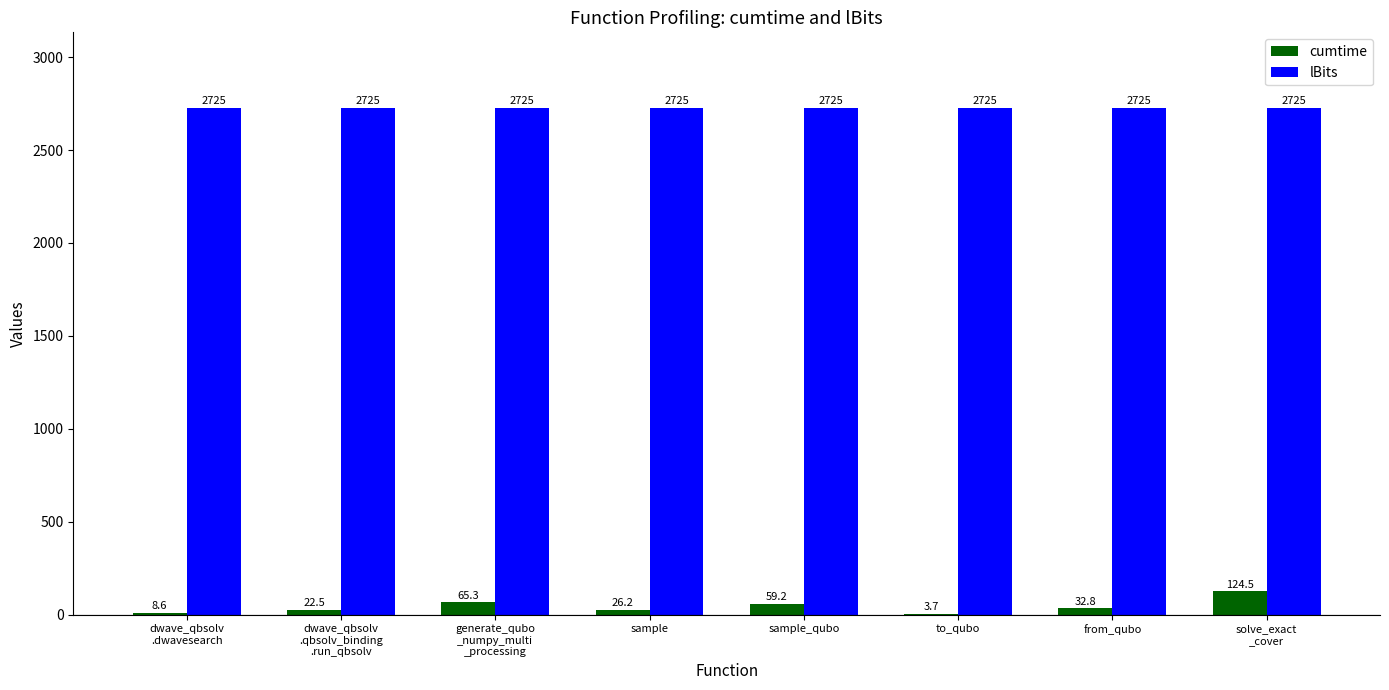

What is the maximum value shown in the chart?

2725.0